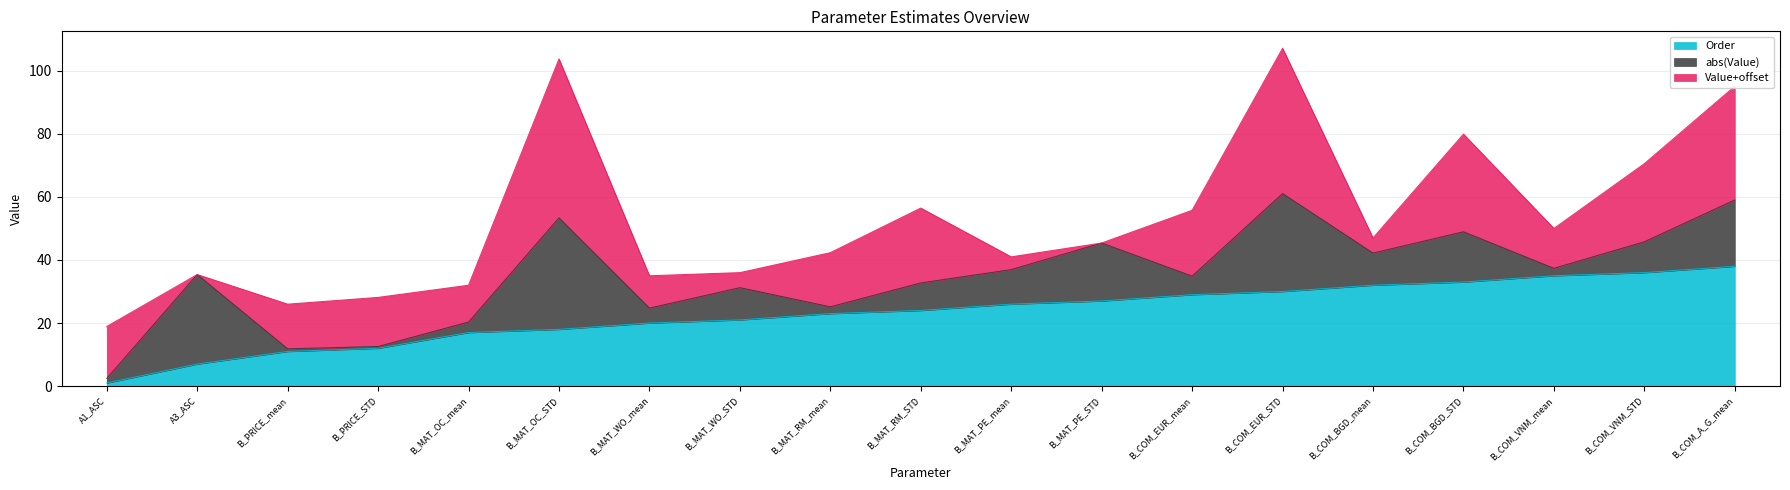

What position from the left is B_MAT_WO_mean?

7